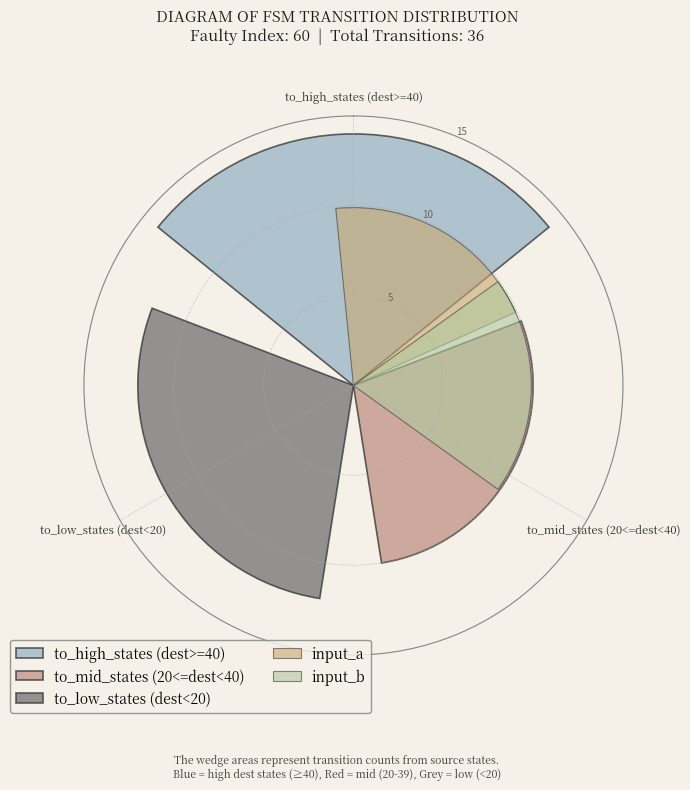

Which series has the largest range (max minus min)?

to_high_states (dest>=40)